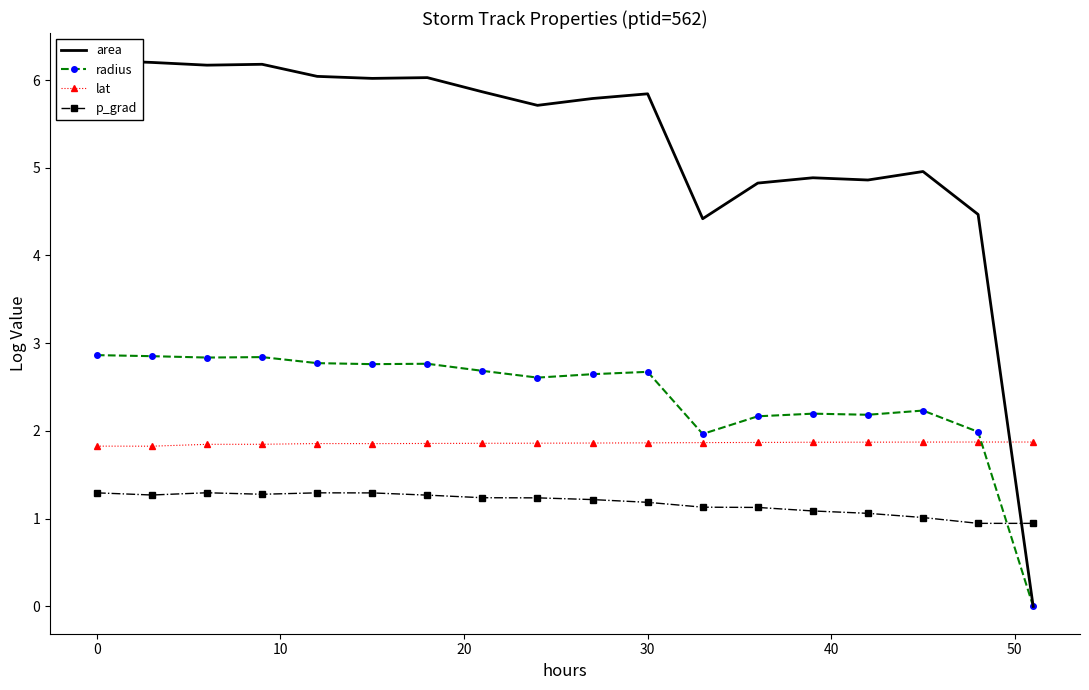

True or false: lat has more than 0 interior local peaks.

True